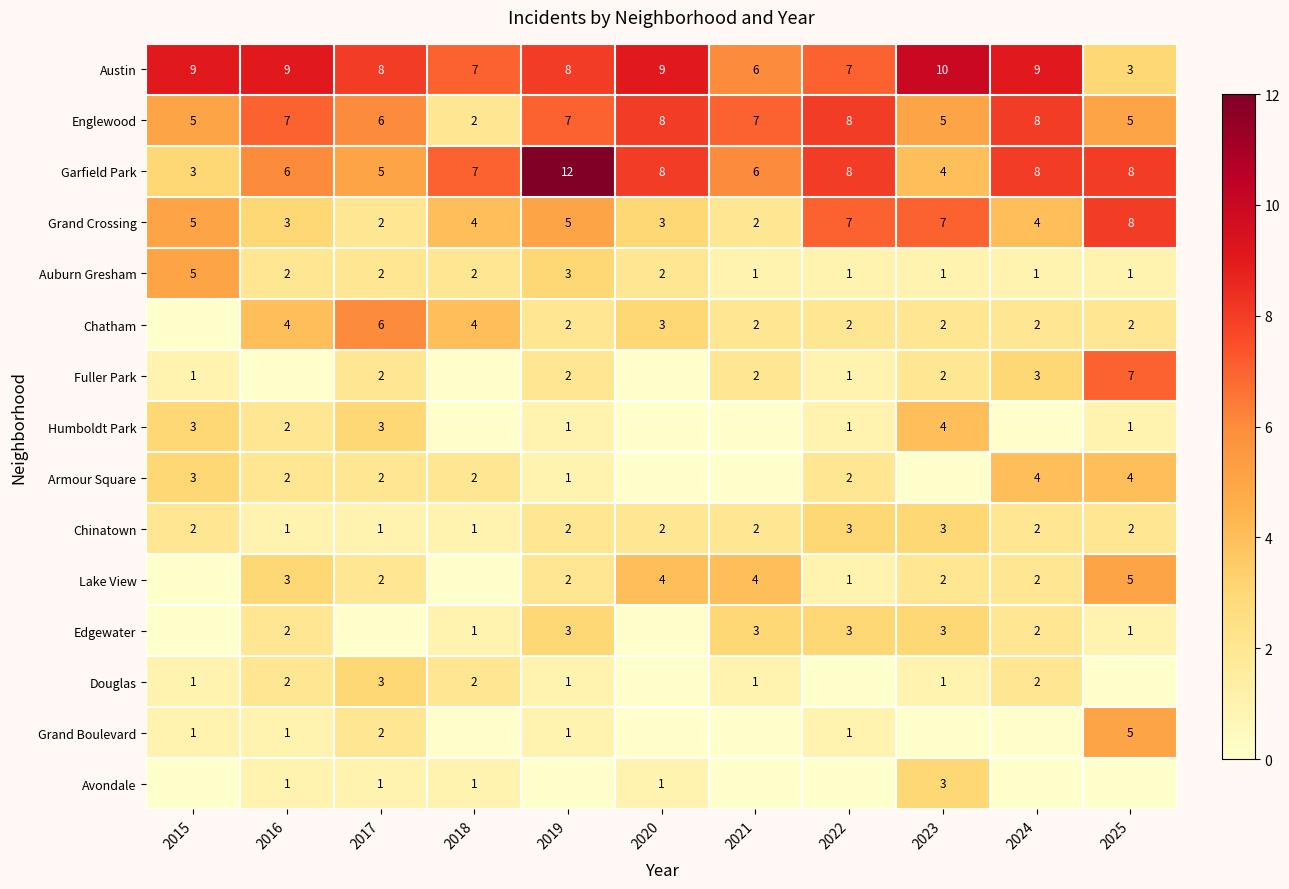

Count the Auburn Gresham values in the range 1 to 2.

9